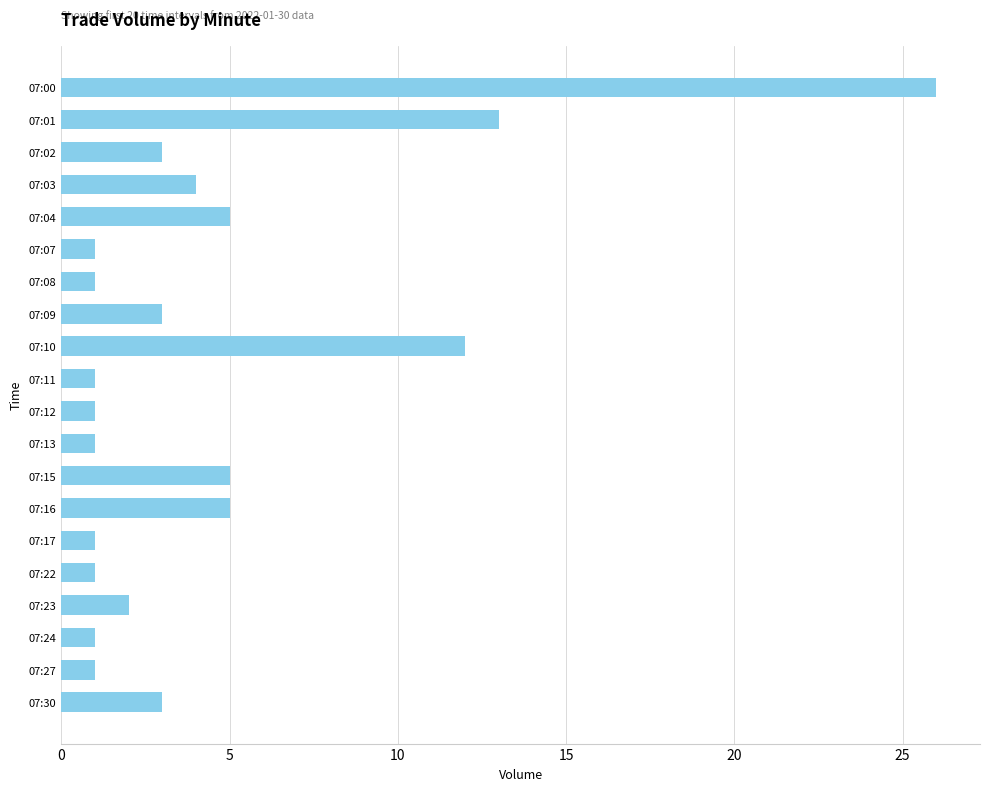

How many bars are there in total?

20